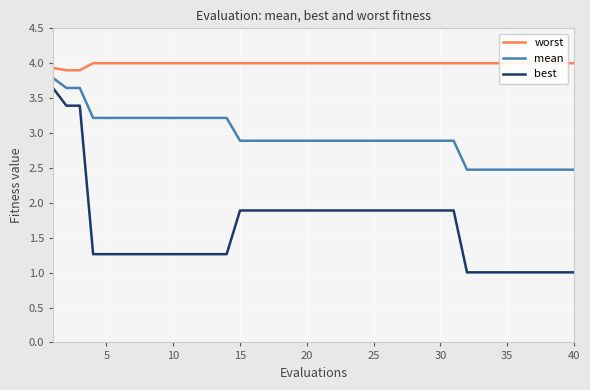

The value of best at 25 is 1.9. True or false?

True